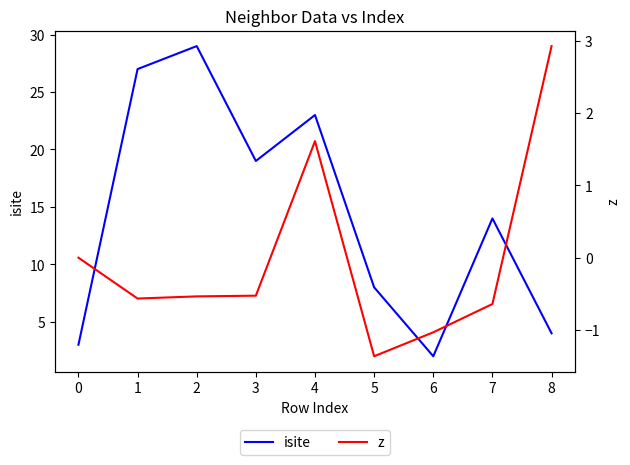

The value of isite at 8 is 4. True or false?

True